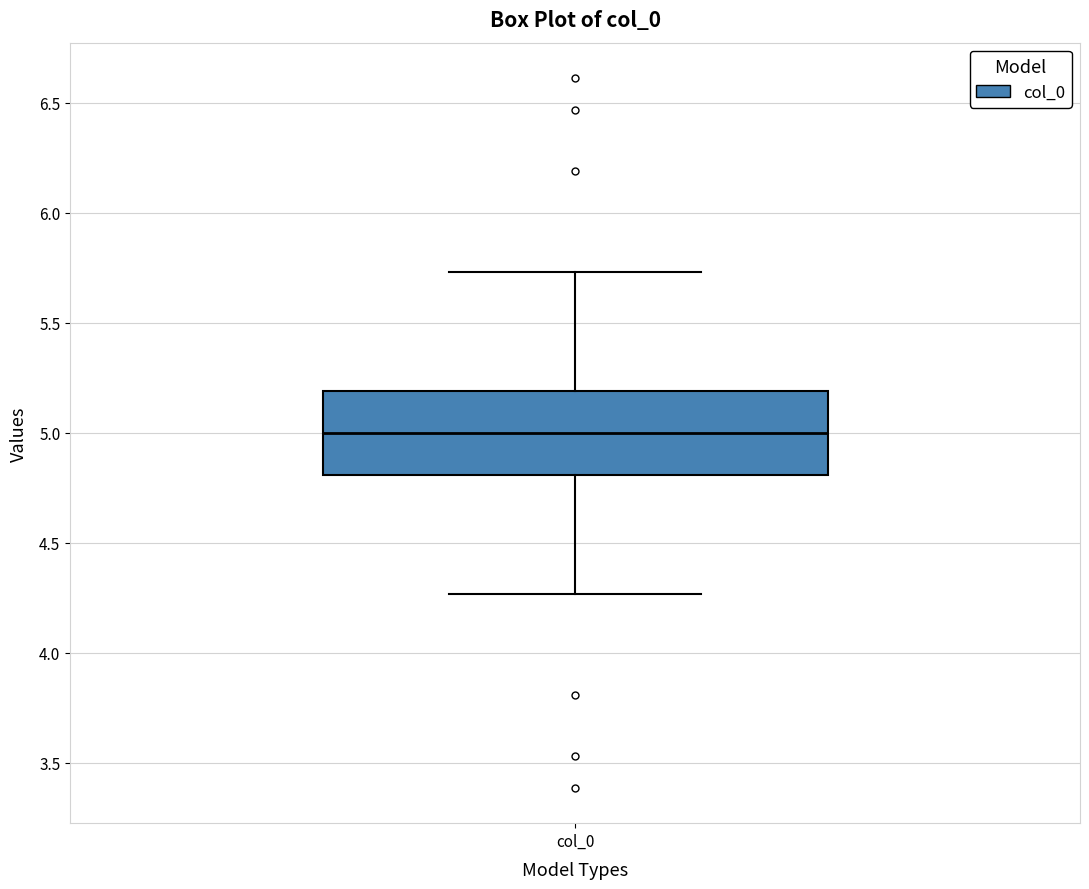

Read this box plot against the y-axis: the position of the median line, the range covered by the box, and the ends of both whiskers. The values are not printed on the chart, so give them approximately, as read against the axis.

median 5.00, box 4.80 to 5.20, whiskers 4.25 to 5.75